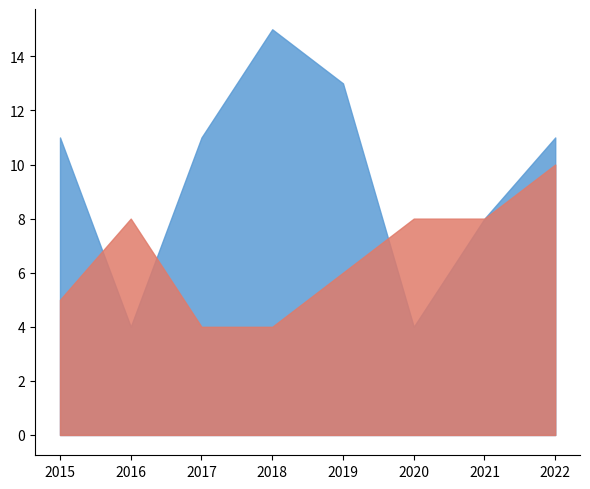

Which category has the highest value across all series?

2018